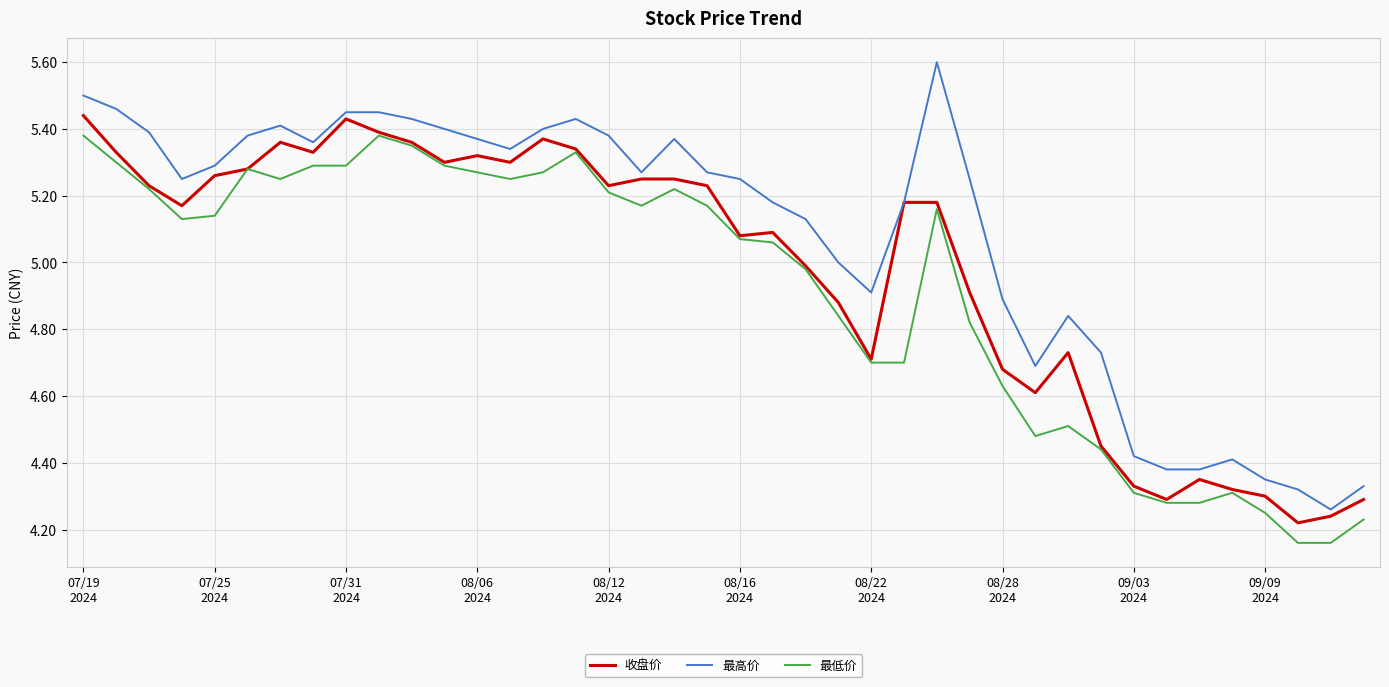

True or false: 最低价 and 最高价 intersect in this chart.

False